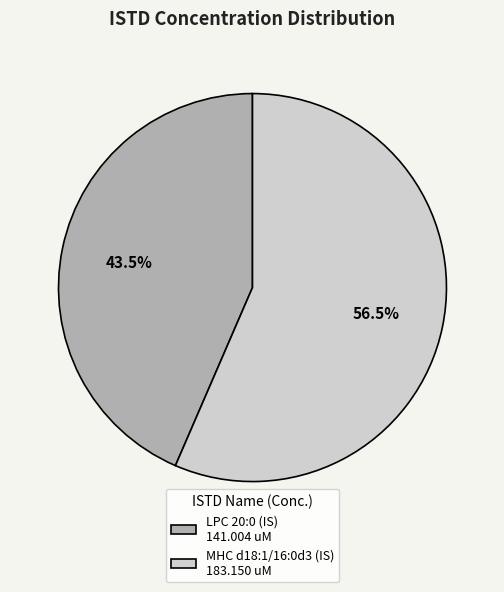

Which has a higher value, MHC d18:1/16:0d3 (IS) 183.150 uM or LPC 20:0 (IS) 141.004 uM?

MHC d18:1/16:0d3 (IS) 183.150 uM